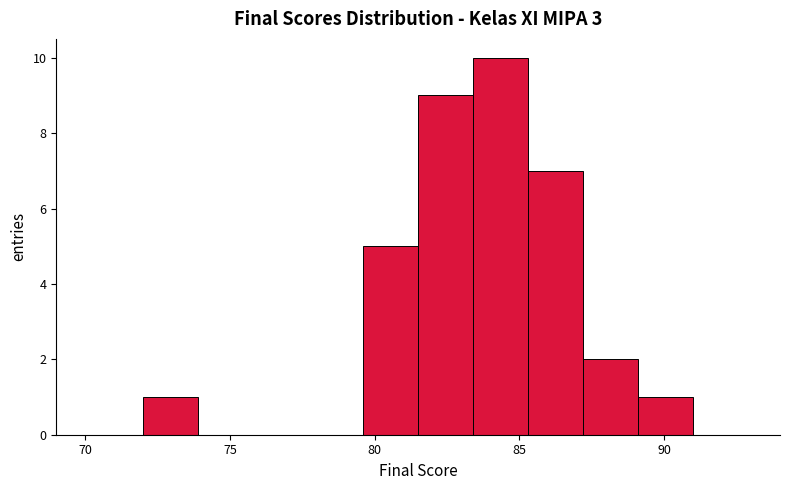

Read against the x-axis, roughly where is the centre of the tallest bar?

84.5